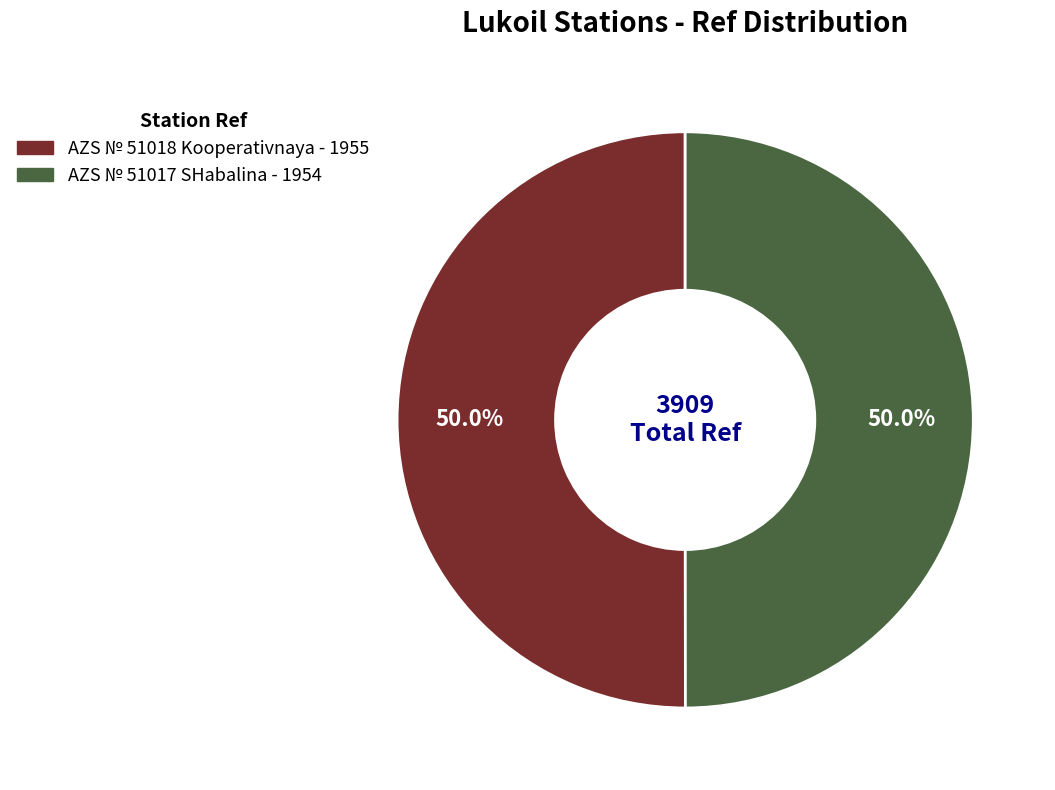

Do AZS № 51017 SHabalina and AZS № 51018 Kooperativnaya together represent more than half of the pie?

Yes